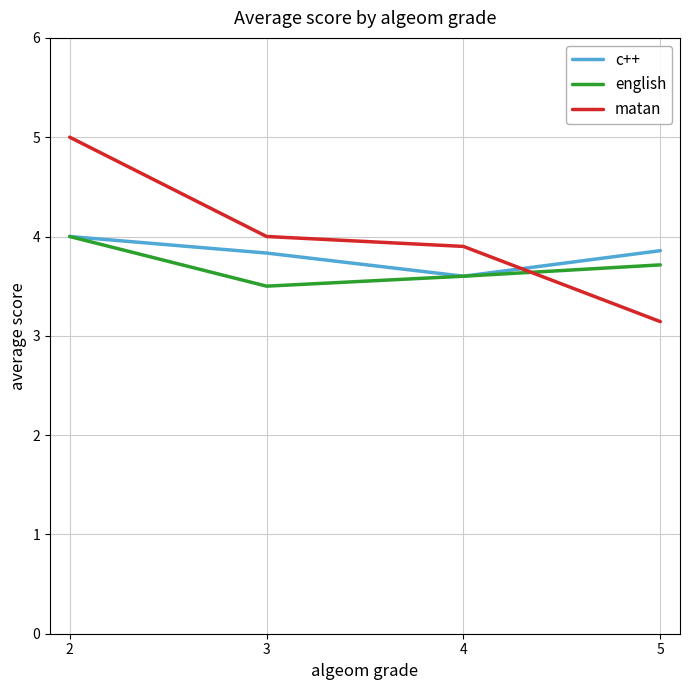

The value of matan at 4 is 1.0. True or false?

False